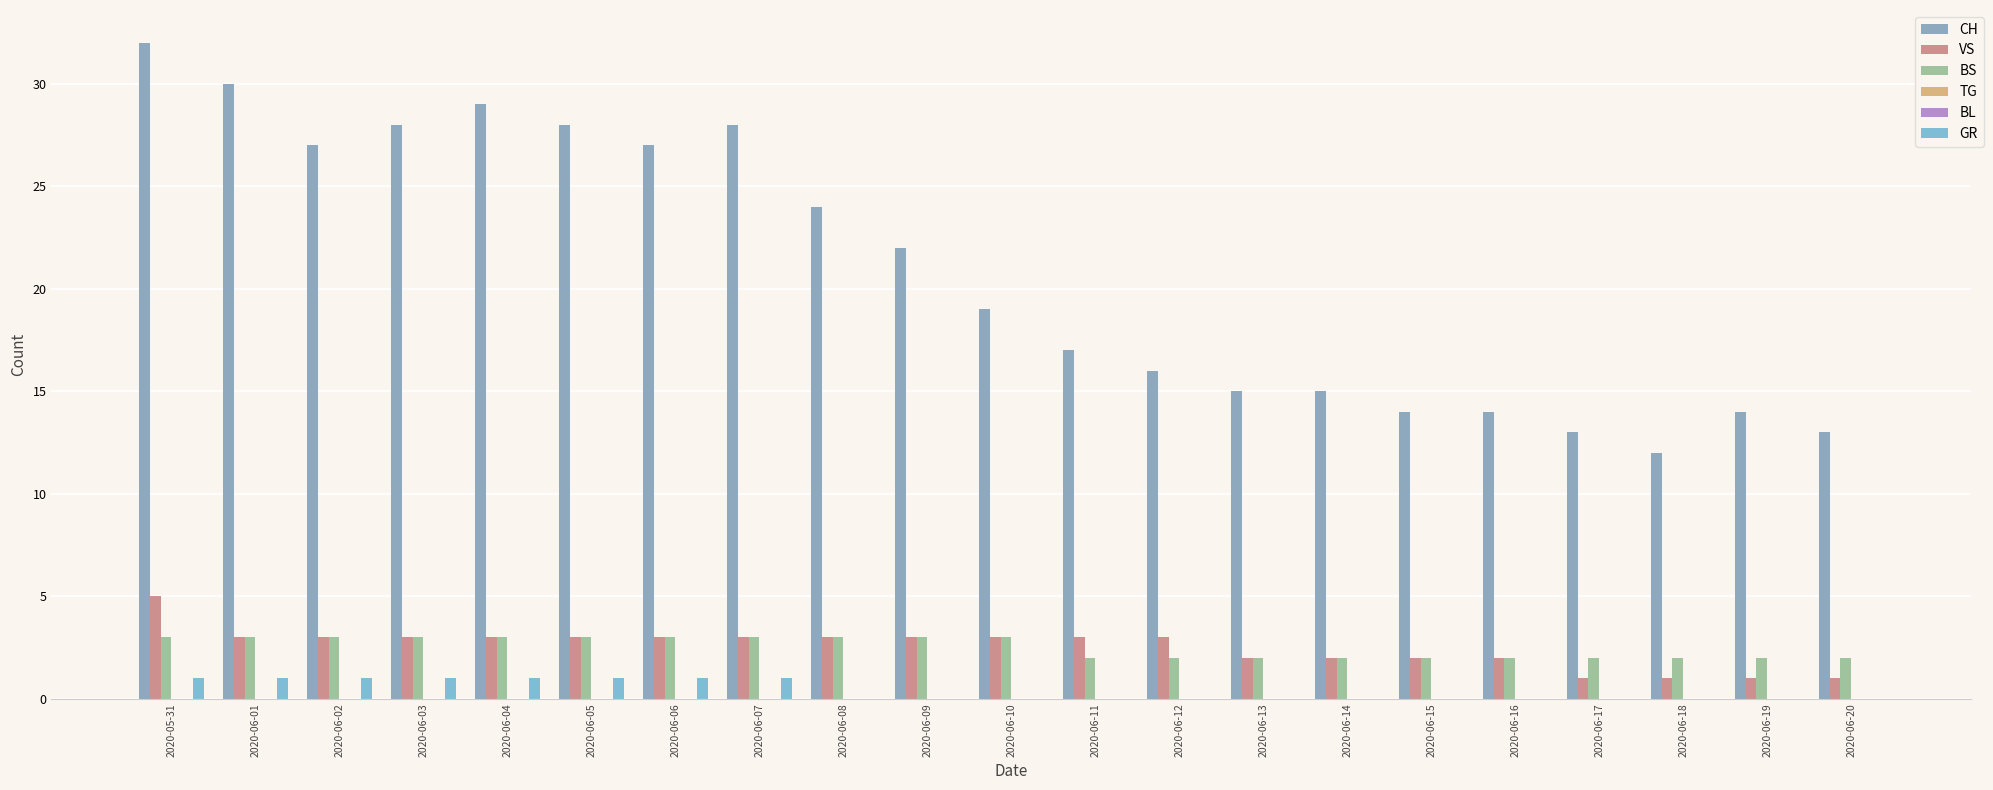

At which category is the sum across all series the highest?

2020-05-31